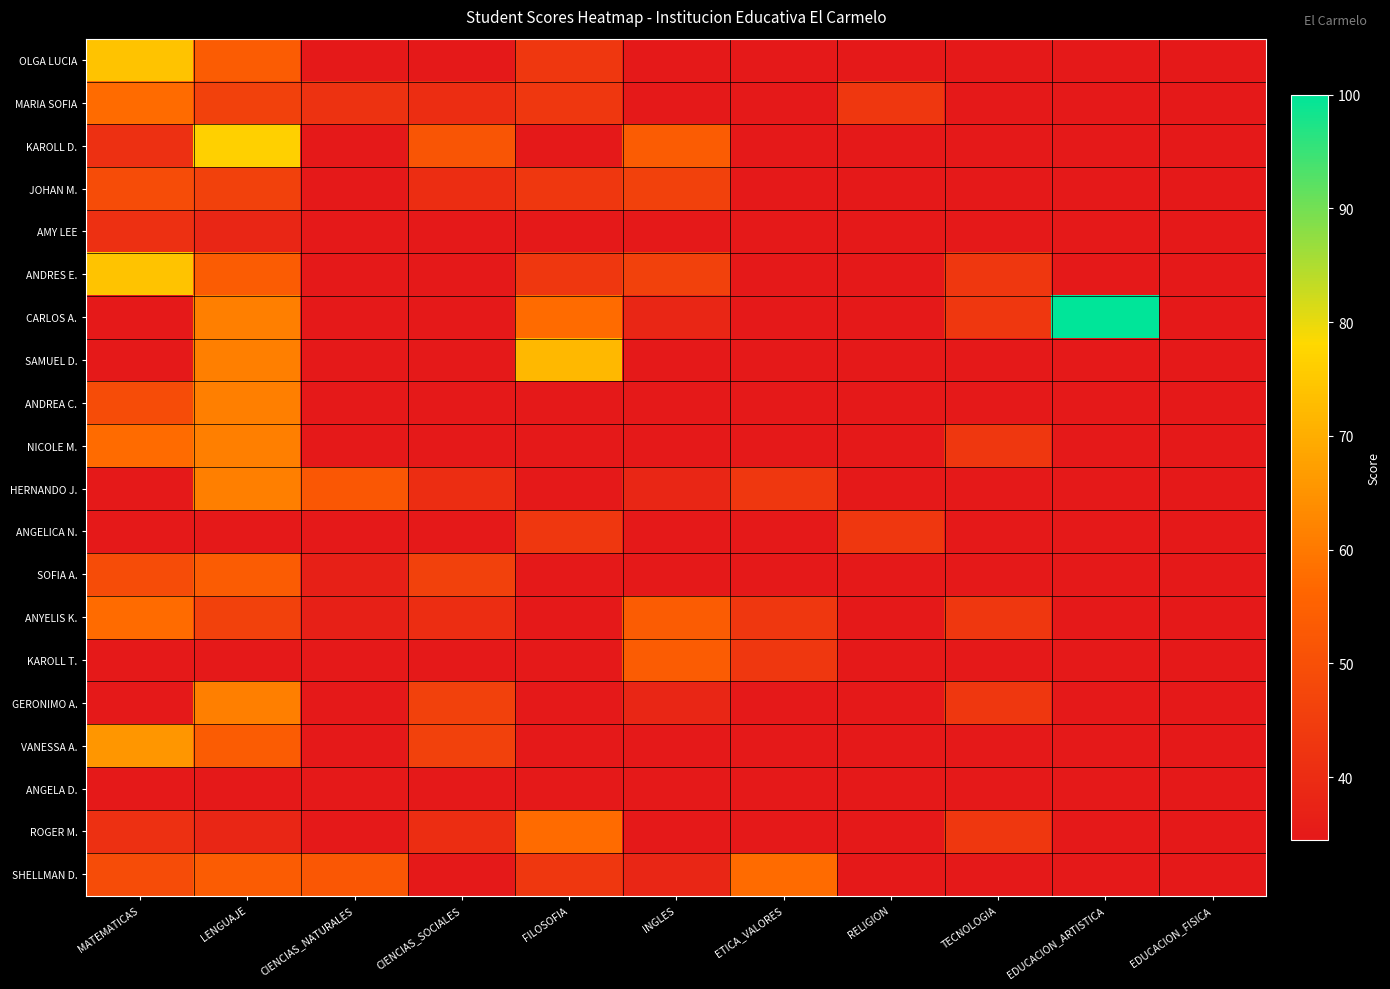

What is the spread (max minus min) of values at ETICA_VALORES?

23.0